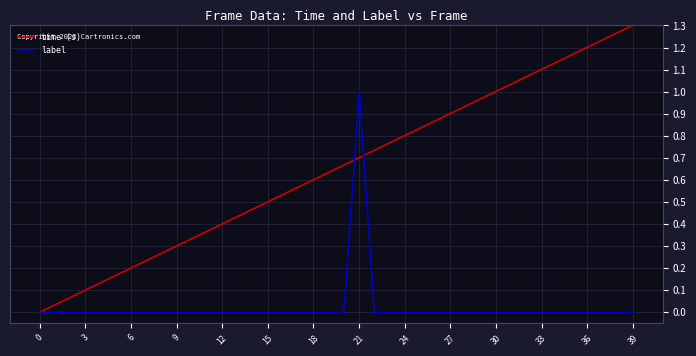

List the series in order of their peak value, highest first.

time (s), label